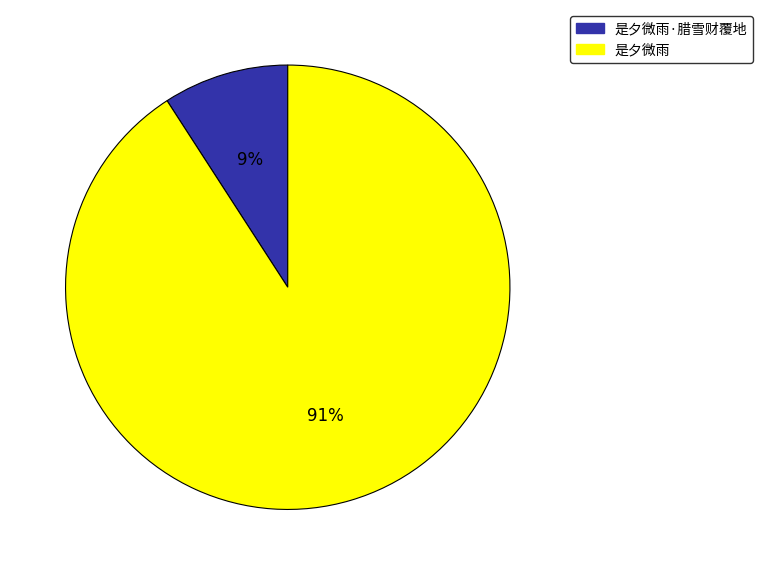

Is there a majority slice in this chart?

Yes